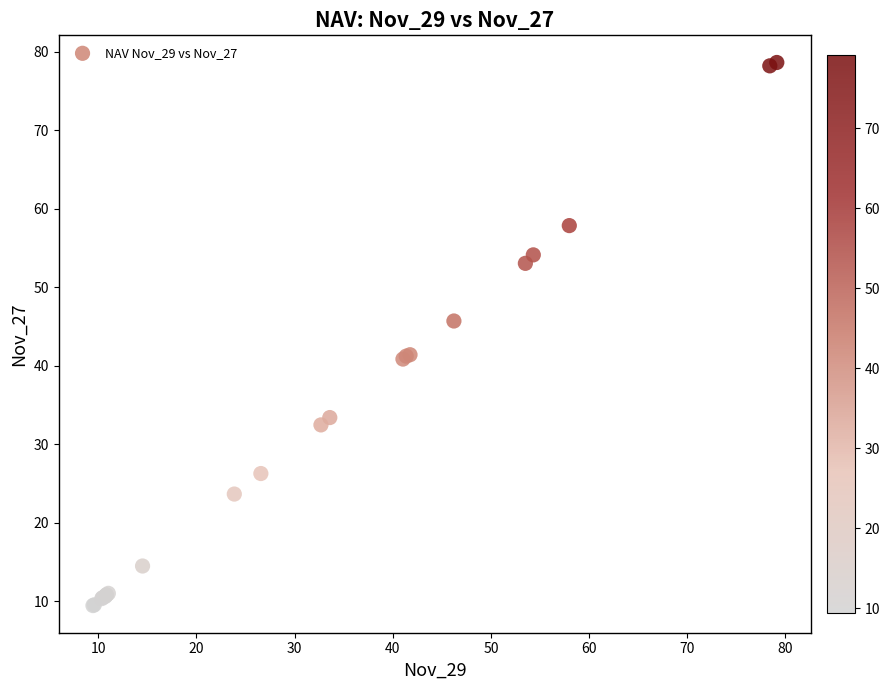

What Y value in the scatter plot is closest to 44?

45.7